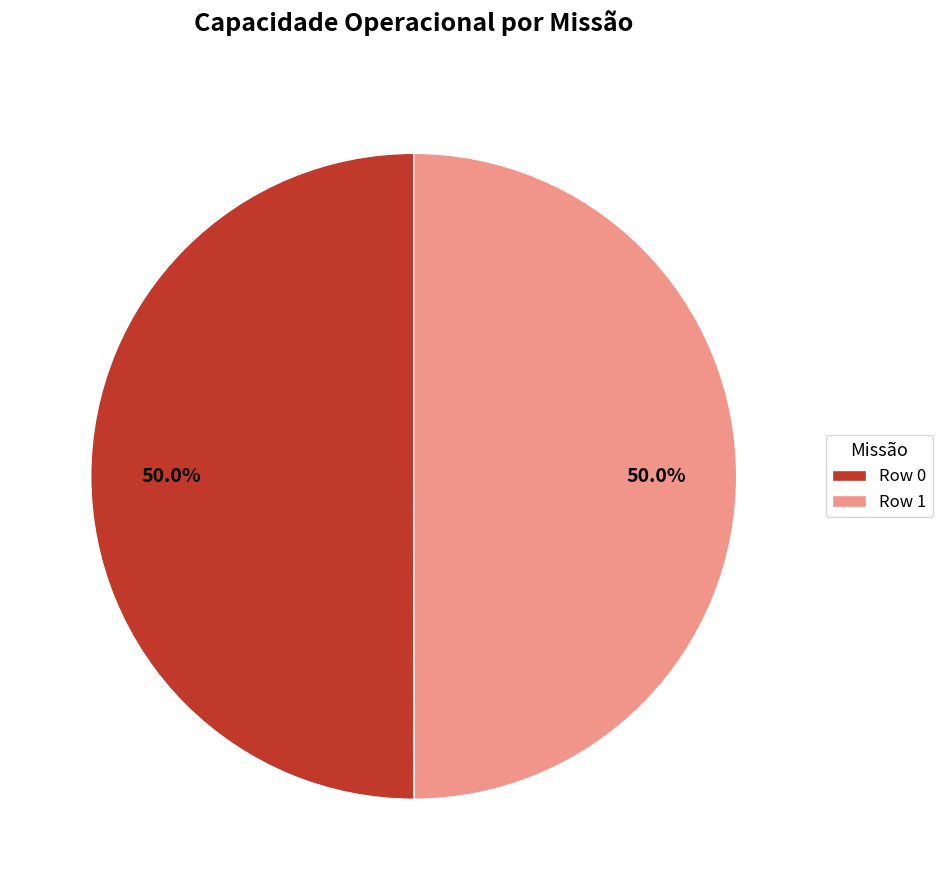

To the nearest percent, what percentage of the pie is Row 0?

50%